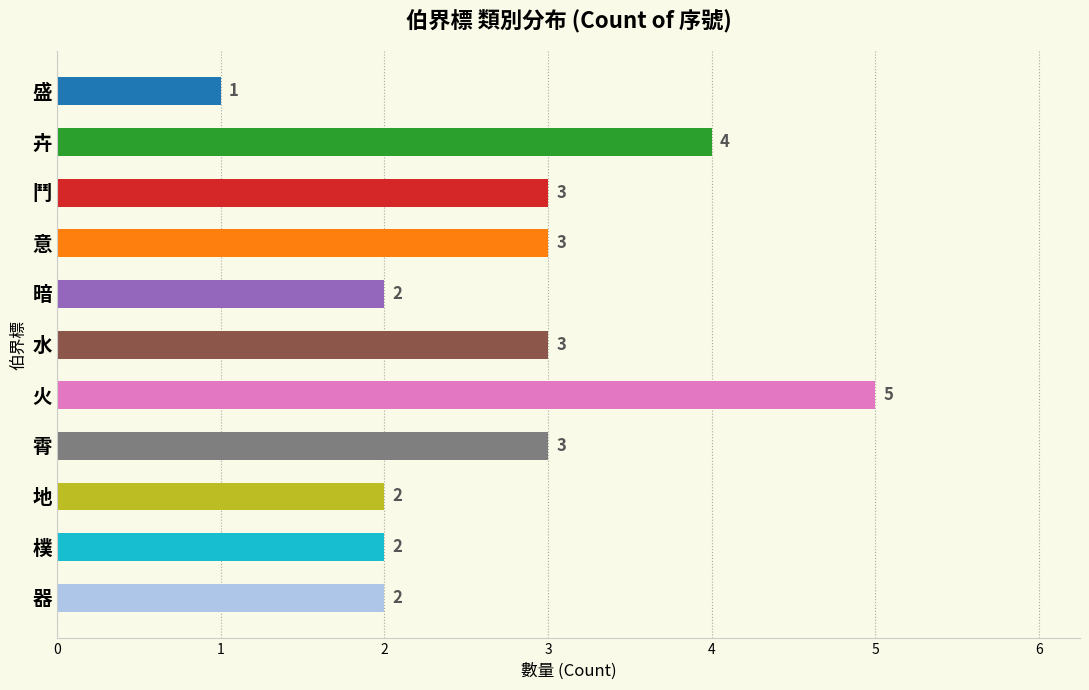

Count the values in the range 2 to 3.

8